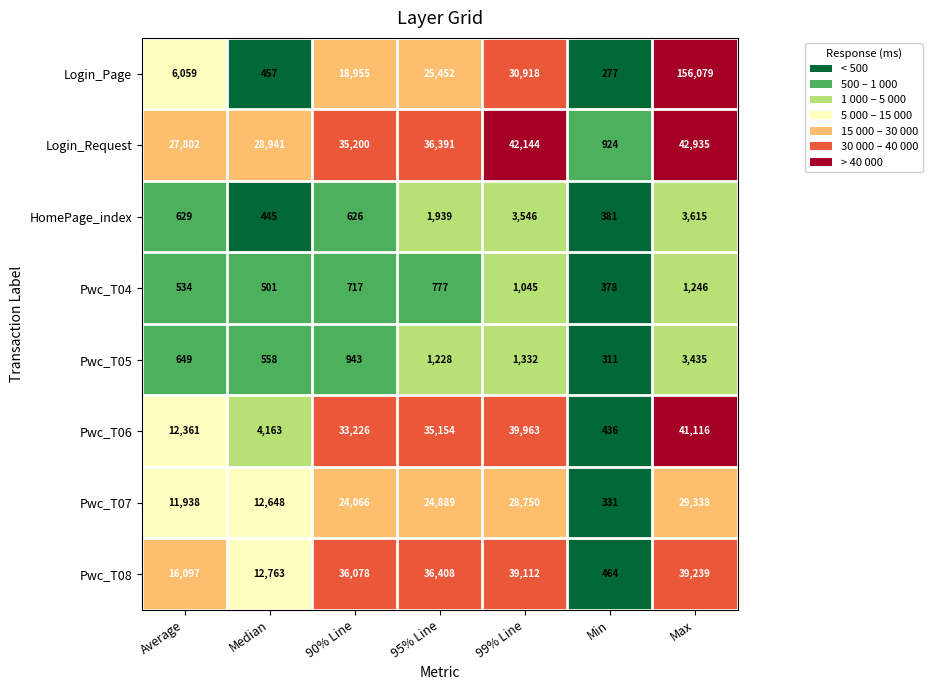

What is the sum of all Pwc_T05 values?

8456